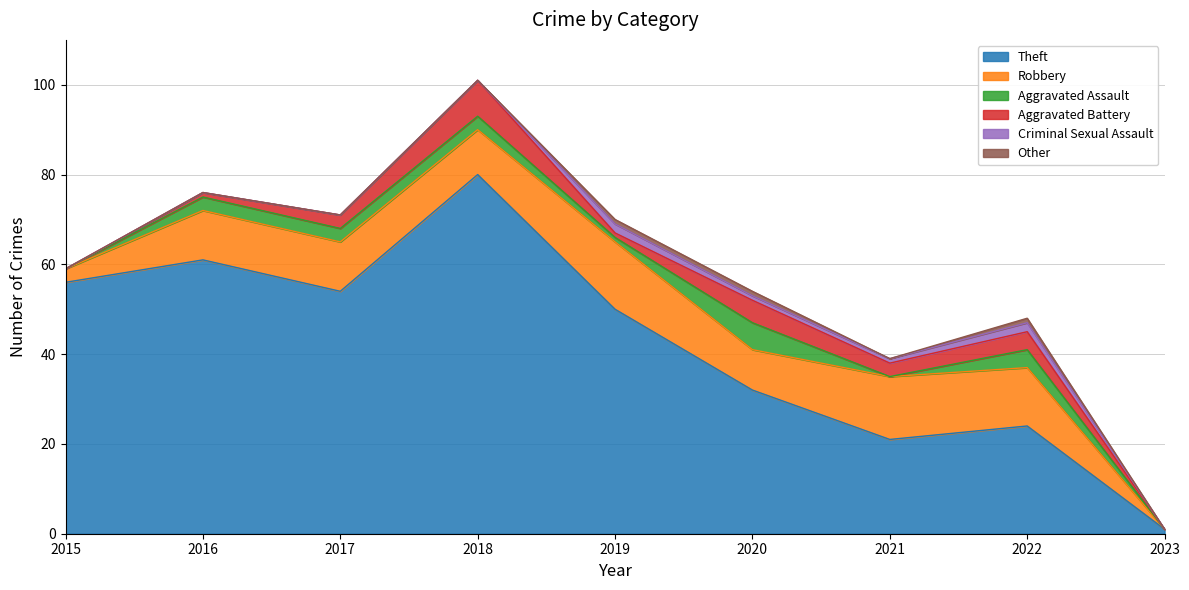

Which series changed the most between 2019 and 2023?

Theft